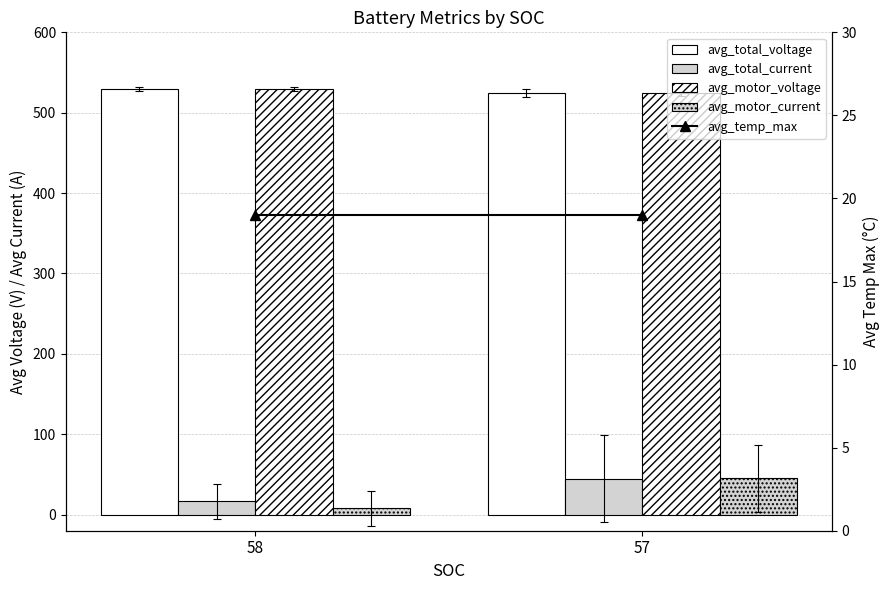

Where does the avg_motor_voltage series first go above 529?

58